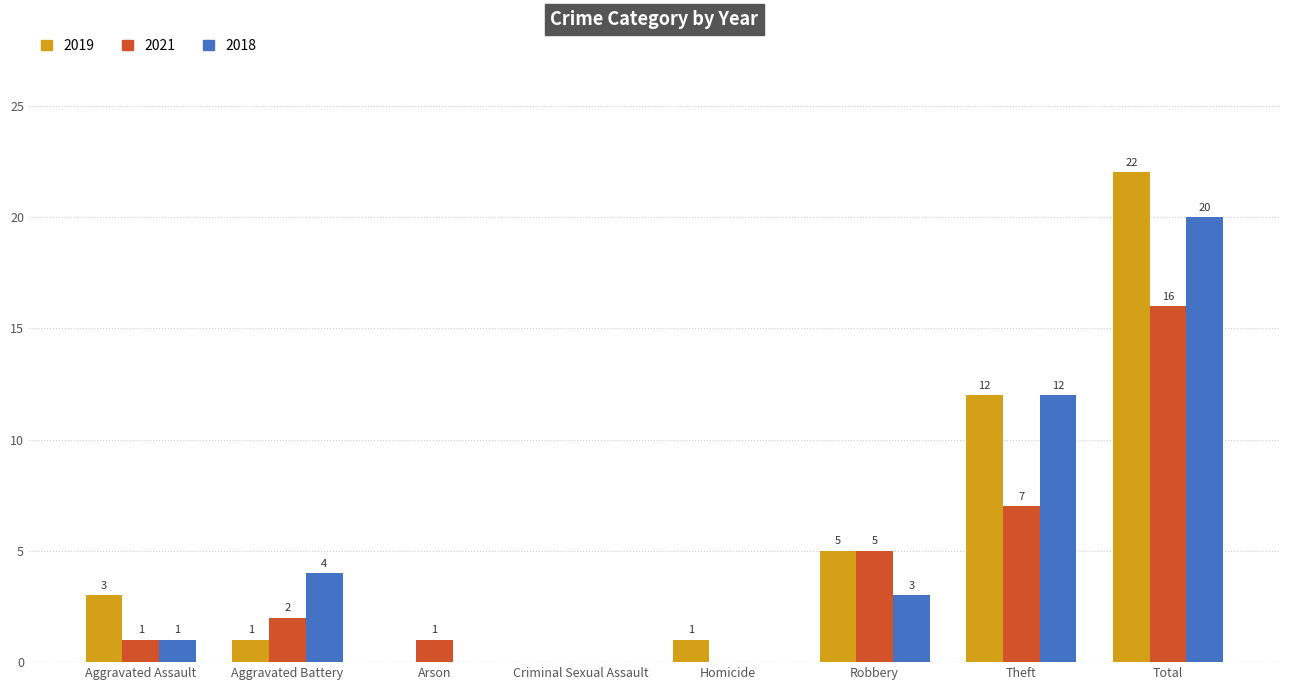

Reading left to right, list all the values displayed in this chart.

2019: Aggravated Assault=3	Aggravated Battery=1	Arson=0	Criminal Sexual Assault=0	Homicide=1	Robbery=5	Theft=12	Total=22
2021: Aggravated Assault=1	Aggravated Battery=2	Arson=1	Criminal Sexual Assault=0	Homicide=0	Robbery=5	Theft=7	Total=16
2018: Aggravated Assault=1	Aggravated Battery=4	Arson=0	Criminal Sexual Assault=0	Homicide=0	Robbery=3	Theft=12	Total=20